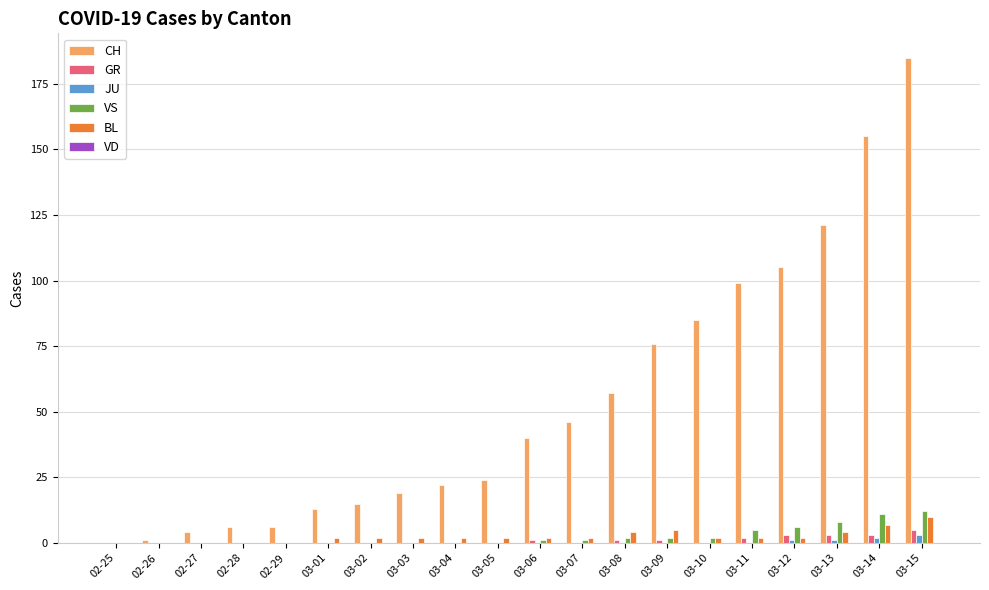

How many data points does each series have?

20